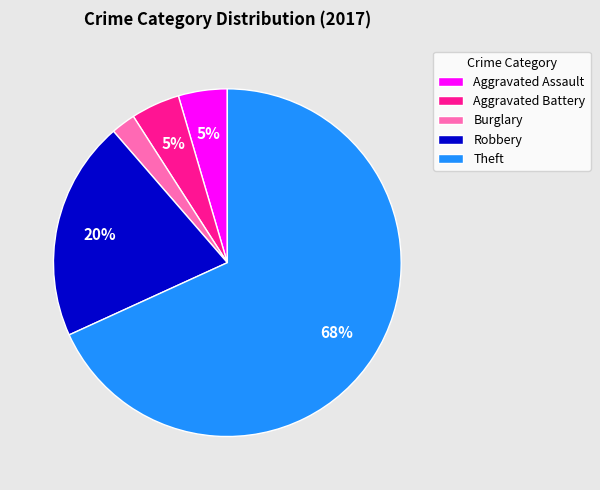

Count the number of slices in the pie.

5